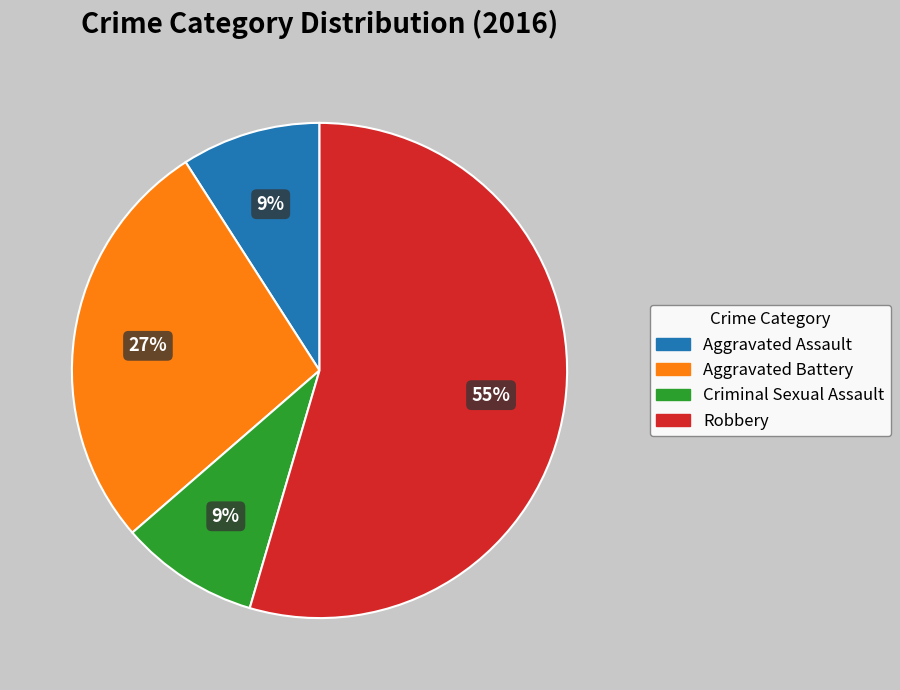

Which category has the biggest portion of the pie?

Robbery